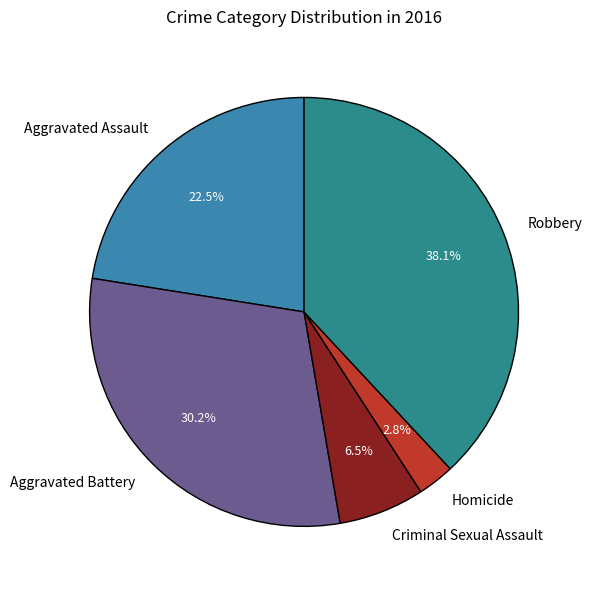

Which category has the smallest portion of the pie?

Homicide